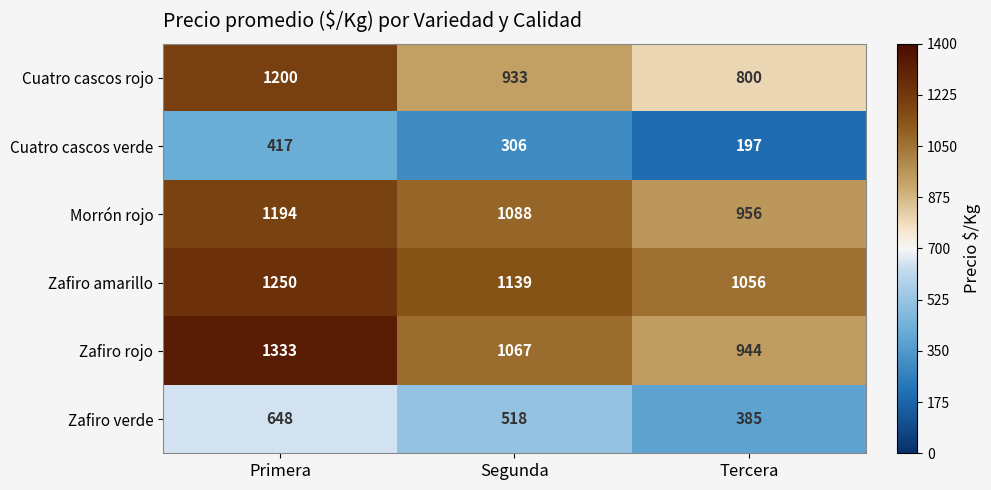

What is the difference between the highest and lowest values at Tercera?

859